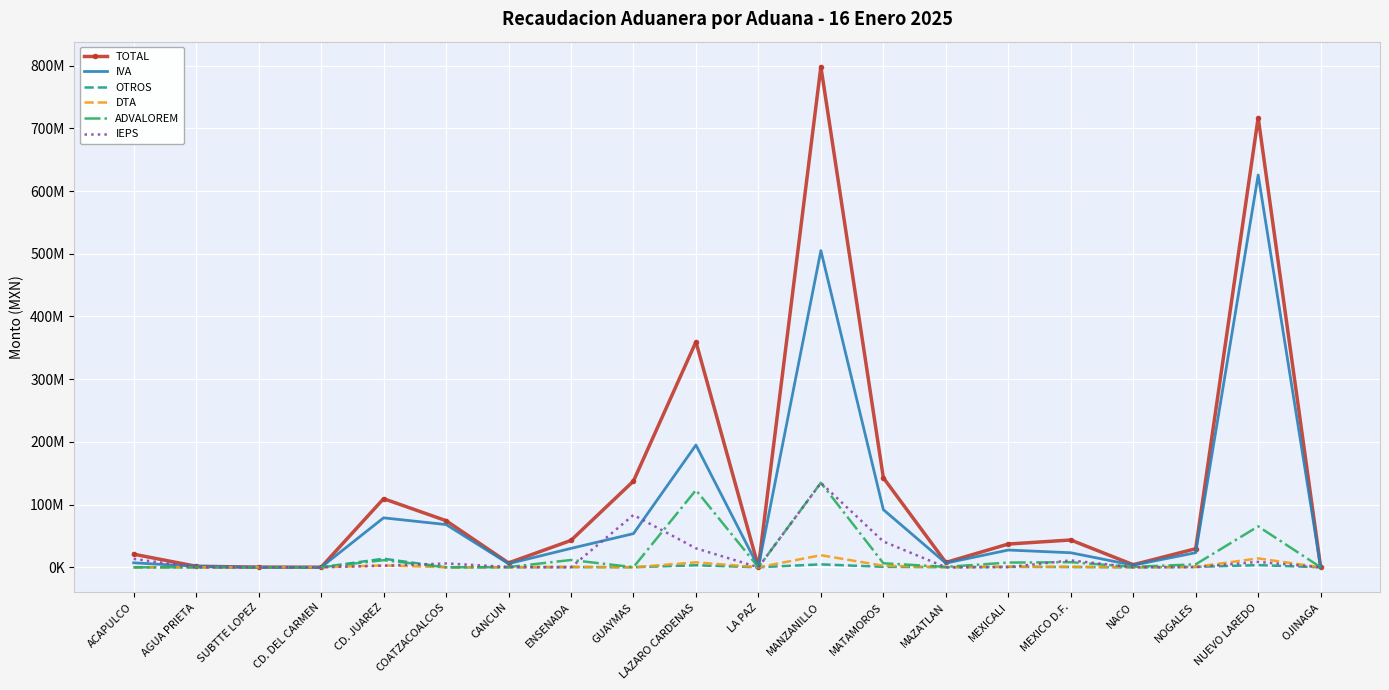

Which series changed the most between SUBTTE LOPEZ and MAZATLAN?

TOTAL